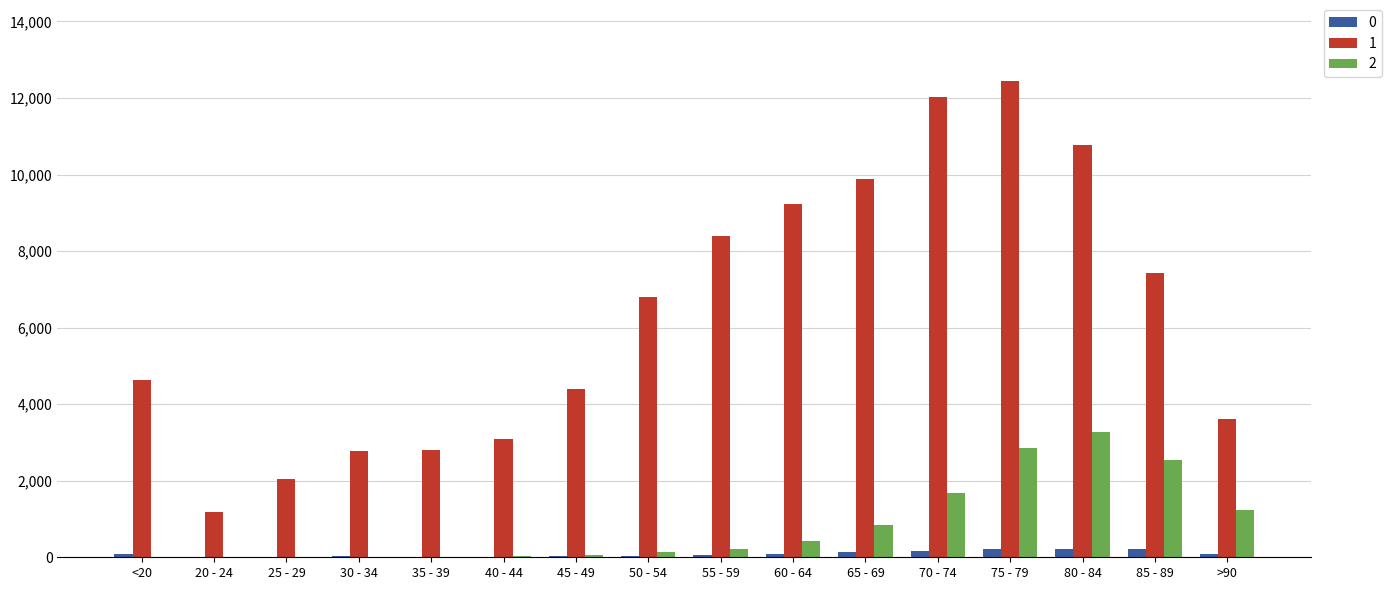

At which category is the sum across all series the highest?

75 - 79